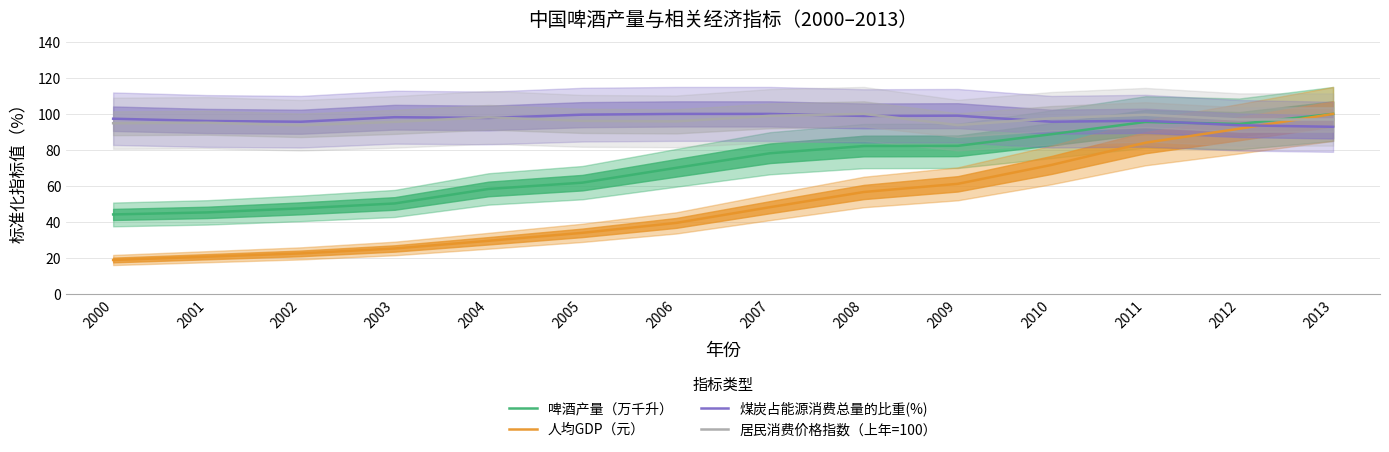

Reading left to right, transcribe all the data shown in this chart.

啤酒产量（万千升）: 2000=44.1	2001=45.2	2002=47.5	2003=50.2	2004=58.3	2005=61.8	2006=70.0	2007=78.1	2008=82.1	2009=82.2	2010=88.7	2011=95.5	2012=94.4	2013=100.0
人均GDP（元）: 2000=18.8	2001=20.6	2002=22.4	2003=25.2	2004=29.4	2005=33.8	2006=39.4	2007=48.1	2008=56.6	2009=61.1	2010=71.6	2011=84.0	2012=91.8	2013=100.0
煤炭占能源消费总量的比重(%): 2000=97.3	2001=96.1	2002=95.6	2003=98.2	2004=97.7	2005=99.6	2006=100.0	2007=100.0	2008=98.9	2009=99.0	2010=95.6	2011=96.2	2012=93.7	2013=92.8
居民消费价格指数（上年=100）: 2000=94.8	2001=95.1	2002=93.7	2003=95.6	2004=98.1	2005=96.1	2006=95.8	2007=99.0	2008=100.0	2009=93.8	2010=97.5	2011=99.5	2012=96.9	2013=96.9